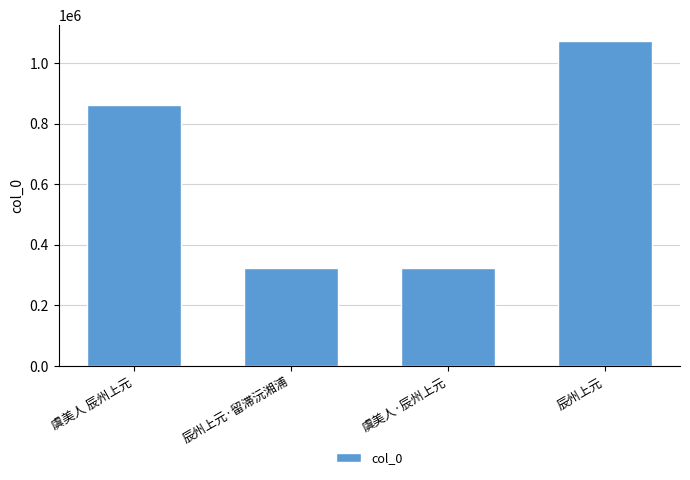

Where is the data nearest to the value 698380?

虞美人 辰州上元